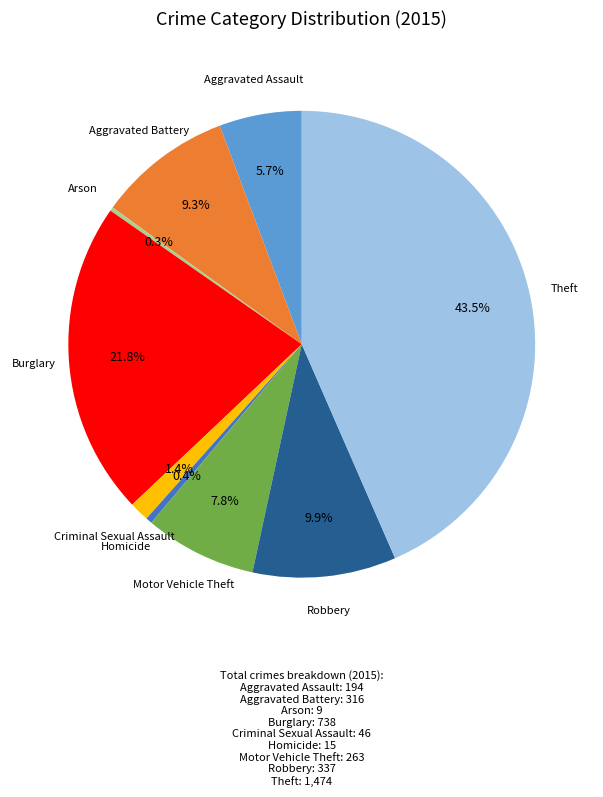

Is there a majority slice in this chart?

No